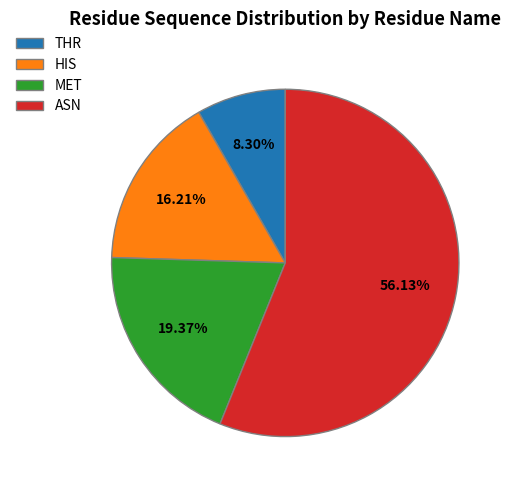

What portion of the pie excludes MET?

80.6%